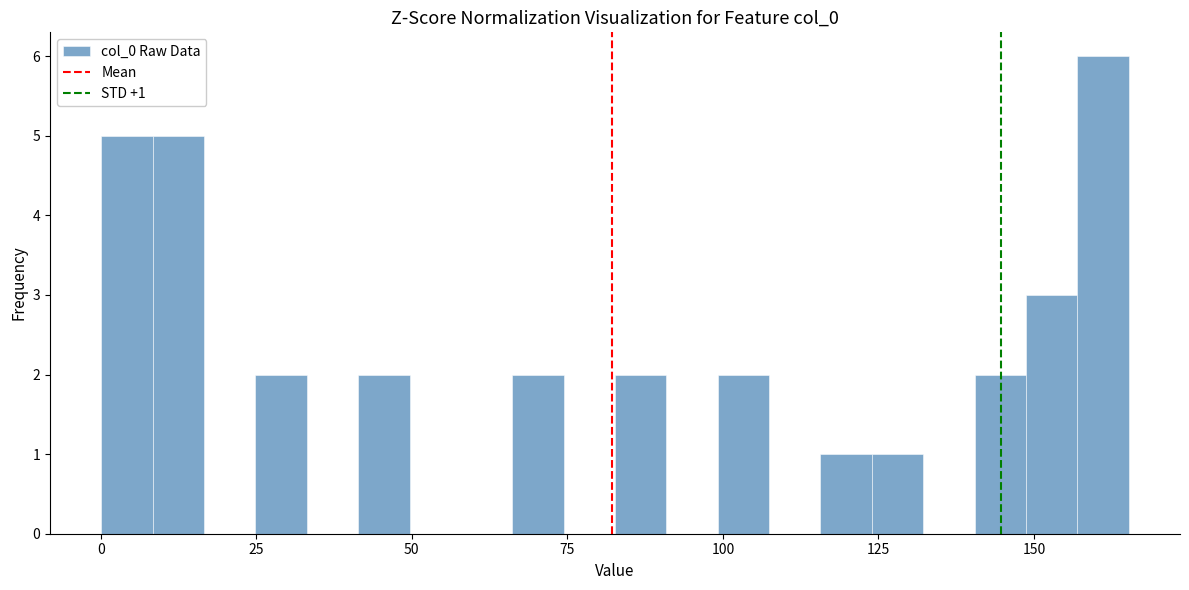

Read against the x-axis, roughly where is the centre of the tallest bar?

160